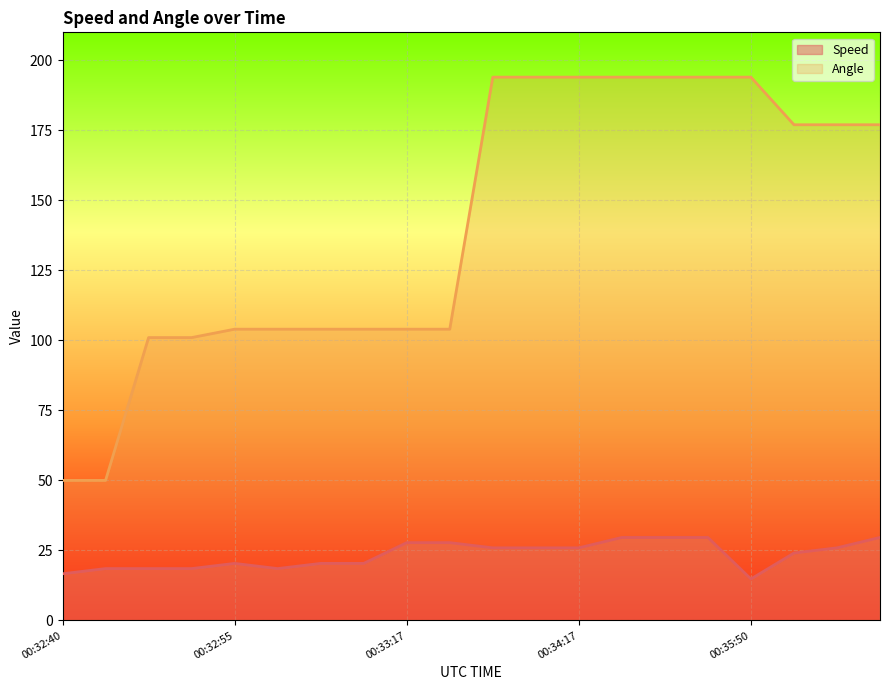

Which series has the widest spread of values?

Angle